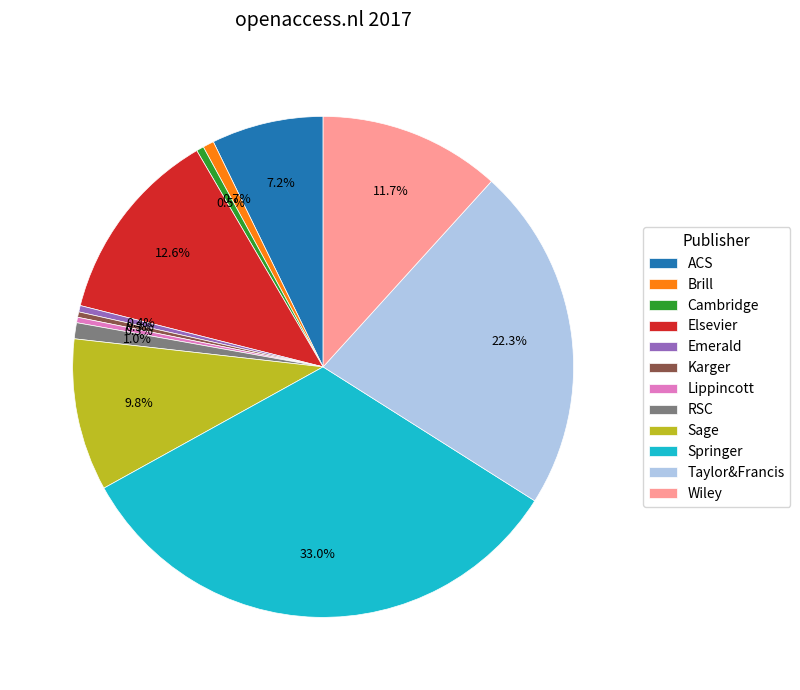

What percentage is NOT represented by Emerald?

99.6%